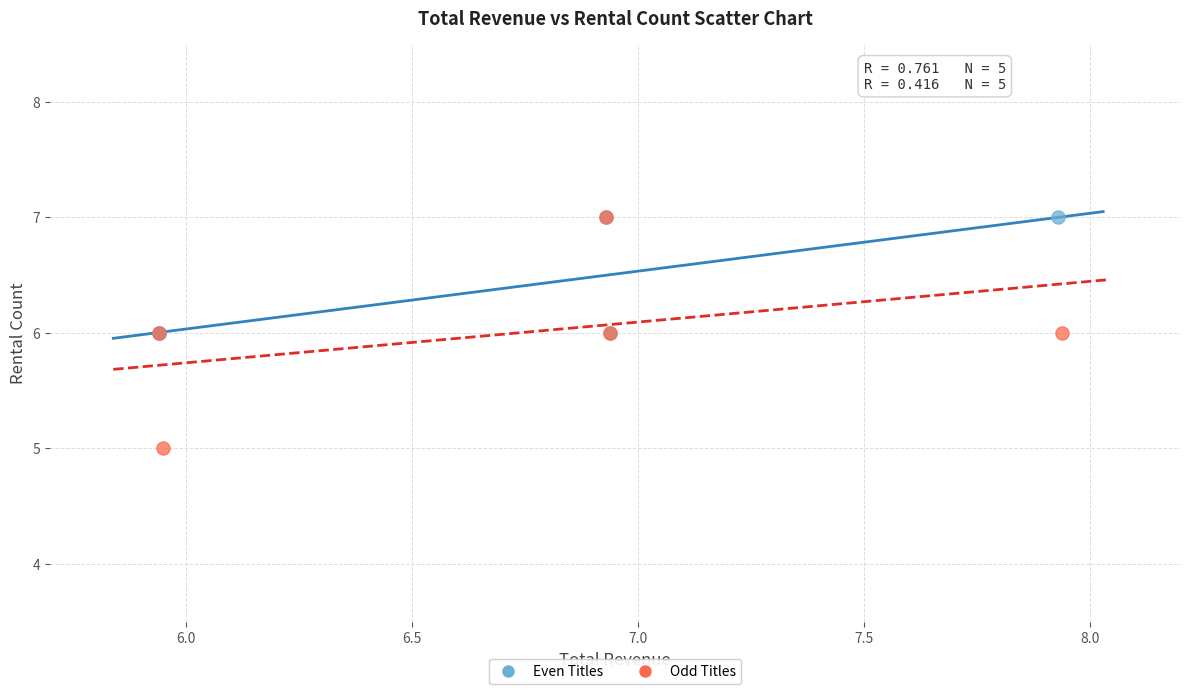

Which series has the largest Y range (max minus min)?

Odd Titles